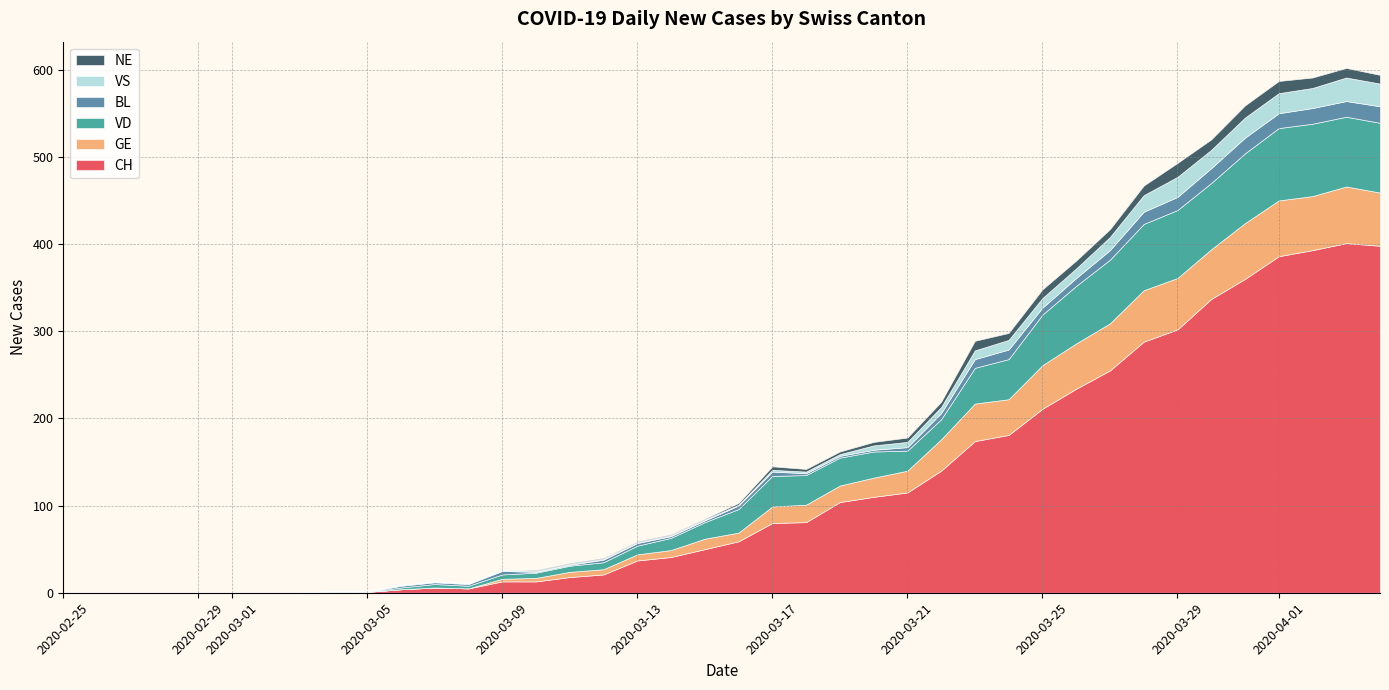

Reading left to right, list all the values displayed in this chart.

CH: 0	0	0	0	0	0	0	0	1	1	4	6	5	13	13	18	21	37	41	50	59	80	81	104	110	115	140	174	181	211	234	255	288	302	337	360	386	393	401	398
GE: 0	0	0	0	0	0	0	0	0	0	0	0	0	3	4	6	6	7	8	12	10	19	20	19	22	25	36	43	41	50	52	54	59	59	57	64	64	62	65	61
VD: 0	0	0	0	0	0	0	0	0	0	2	4	3	5	6	7	8	10	14	19	27	35	34	32	30	23	23	41	46	58	66	73	76	78	76	80	83	83	80	80
BL: 0	0	0	0	0	0	0	0	0	0	2	2	2	4	1	1	3	3	2	2	4	5	2	2	2	4	7	10	11	8	9	11	14	15	17	18	17	18	18	19
VS: 0	0	0	0	0	0	0	0	1	1	1	1	1	1	1	1	1	1	1	1	1	2	2	2	5	6	7	10	11	11	11	15	19	23	21	23	23	23	27	26
NE: 0	0	0	0	0	0	0	0	0	0	0	0	0	0	1	1	1	1	1	1	2	4	3	3	4	5	6	11	8	10	9	9	11	16	12	14	14	12	11	10